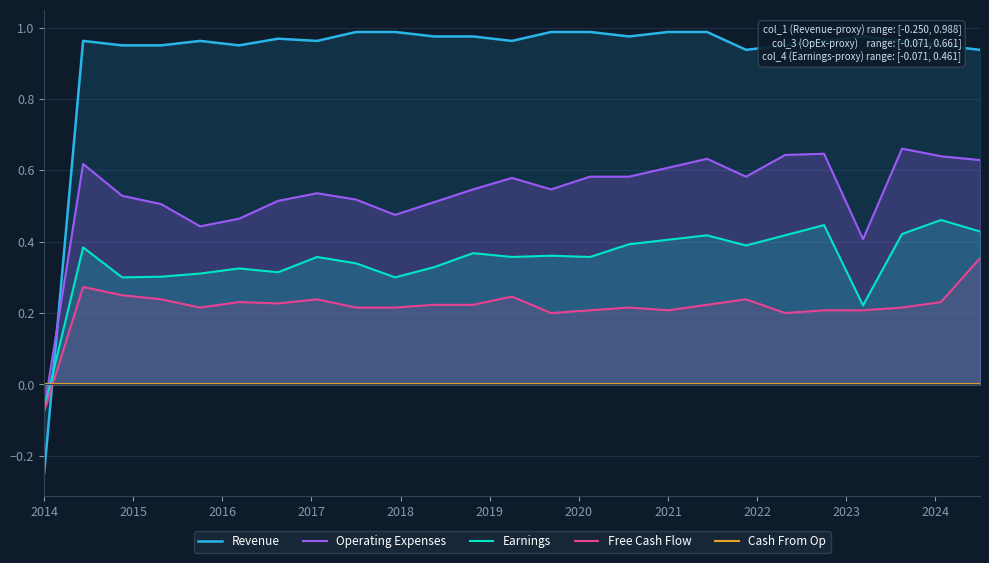

At which label is Free Cash Flow closest to 0?

2014